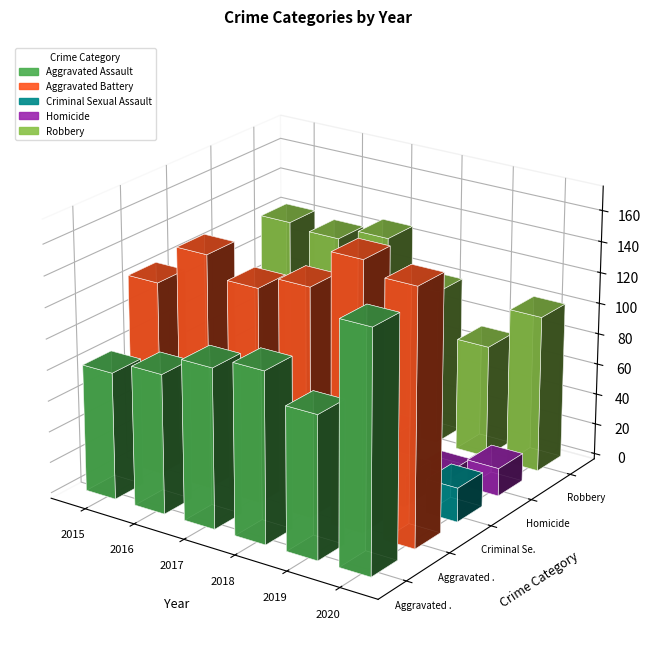

Which series has the widest spread of values?

Aggravated Assault